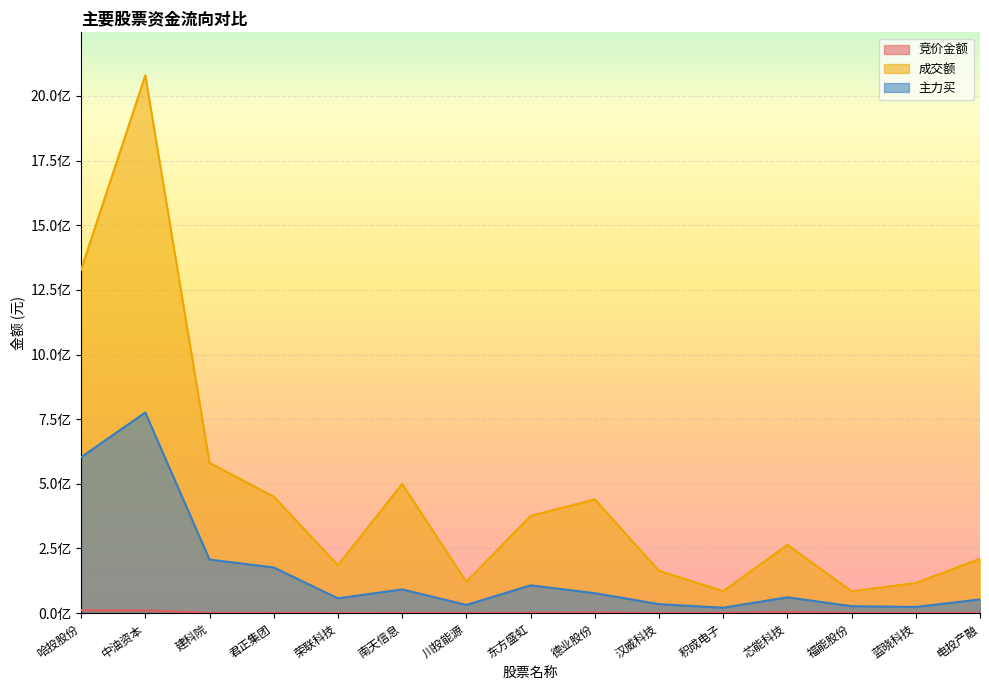

At which category is the sum across all series the highest?

中油资本